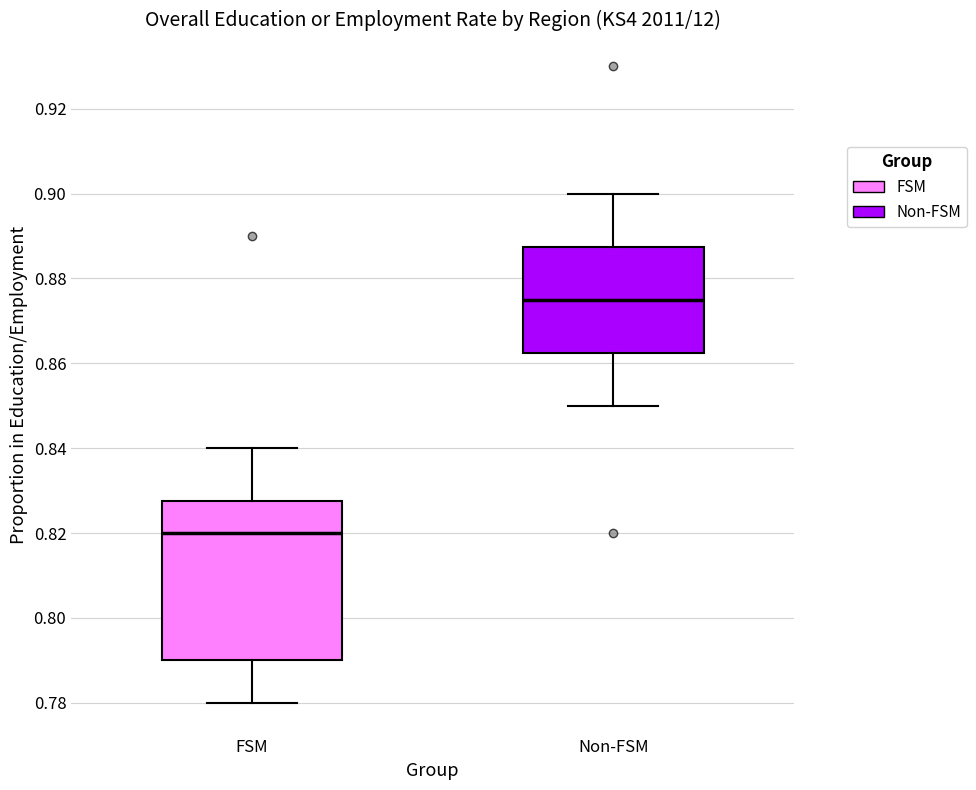

Where is the upper edge of the box for FSM on the y-axis? The values are not printed on the chart, so give them approximately, as read against the axis.

0.828